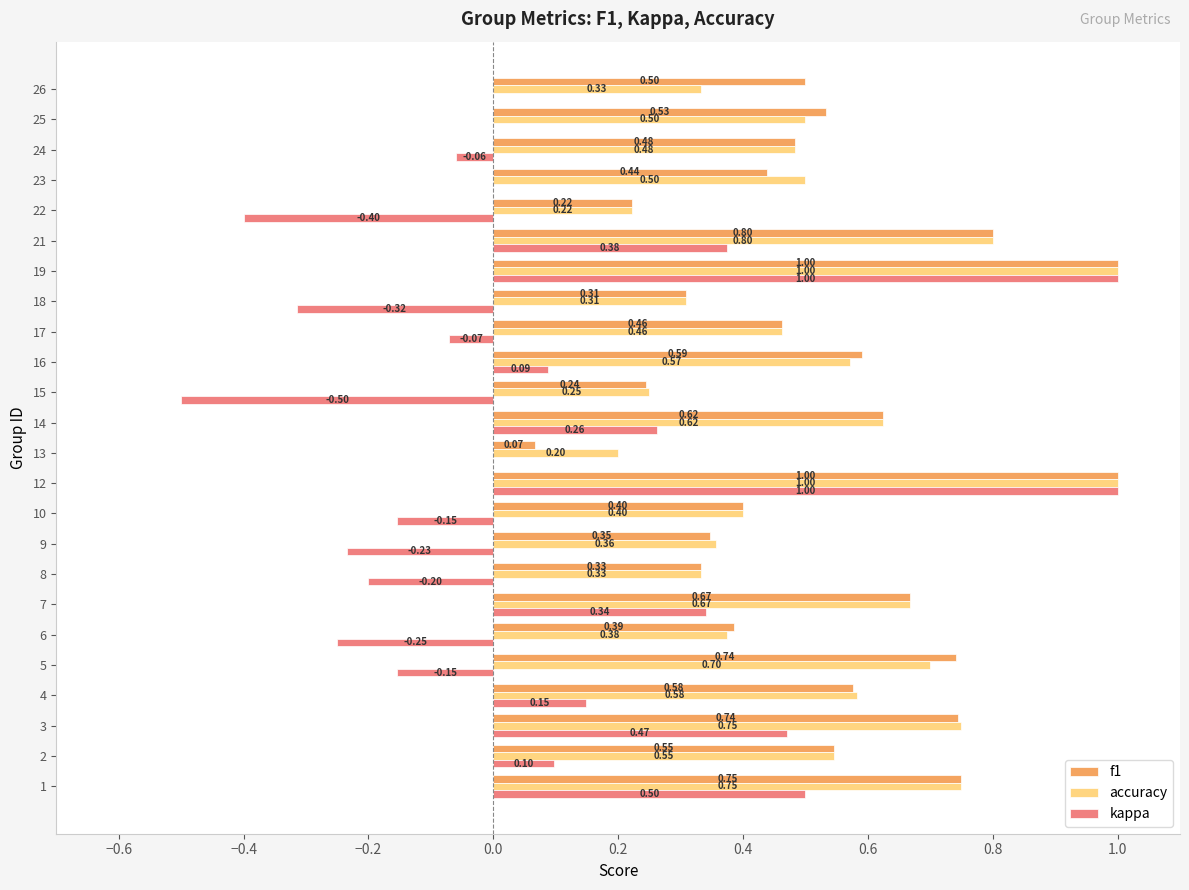

What is the sum of the kappa values at 19 and 16?

1.1